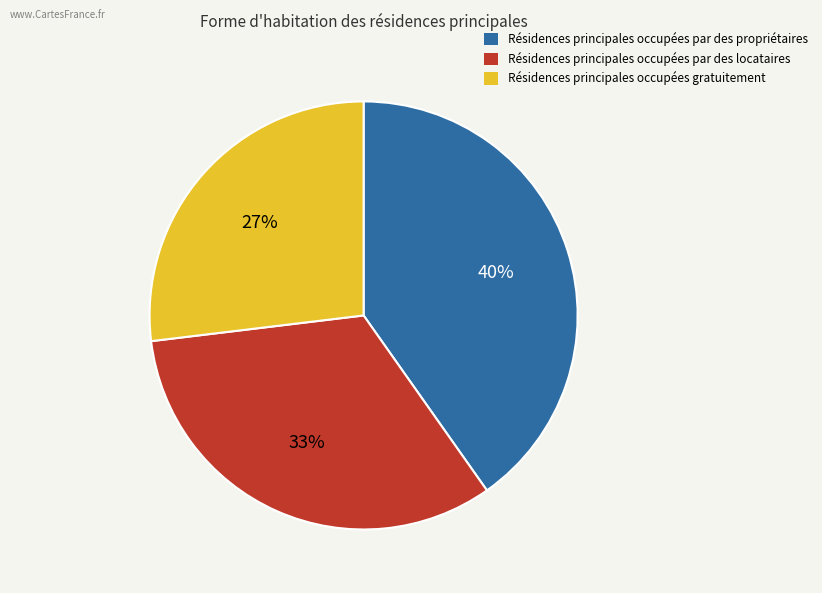

To the nearest percent, what is the average slice percentage?

33%